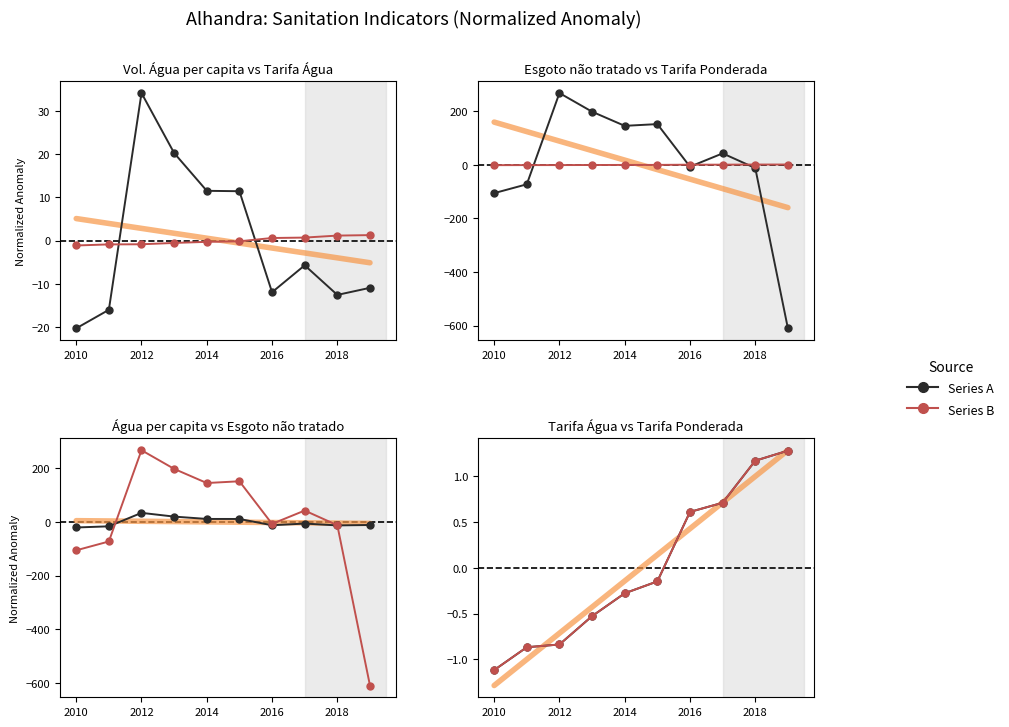

The value of Tarifa média ponderada at 2018 is 0.7. True or false?

False